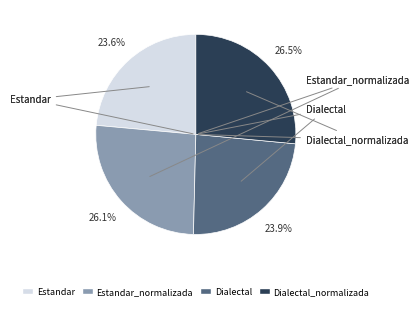

Rank the categories by value from highest to lowest.

Dialectal_normalizada, Estandar_normalizada, Dialectal, Estandar